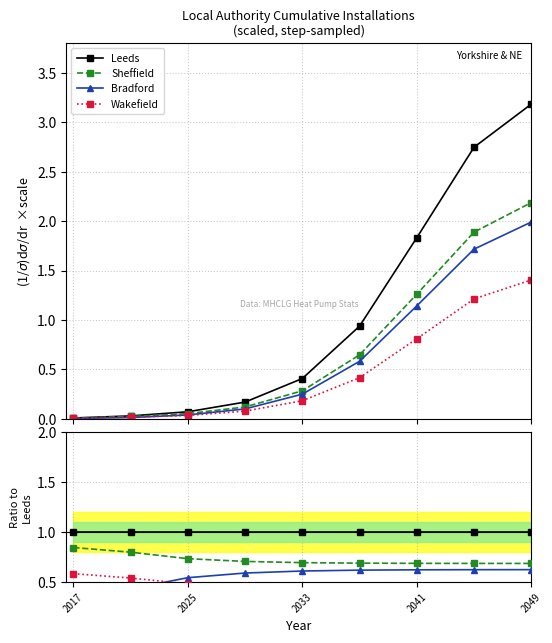

What is the average value of the Wakefield series?

0.5